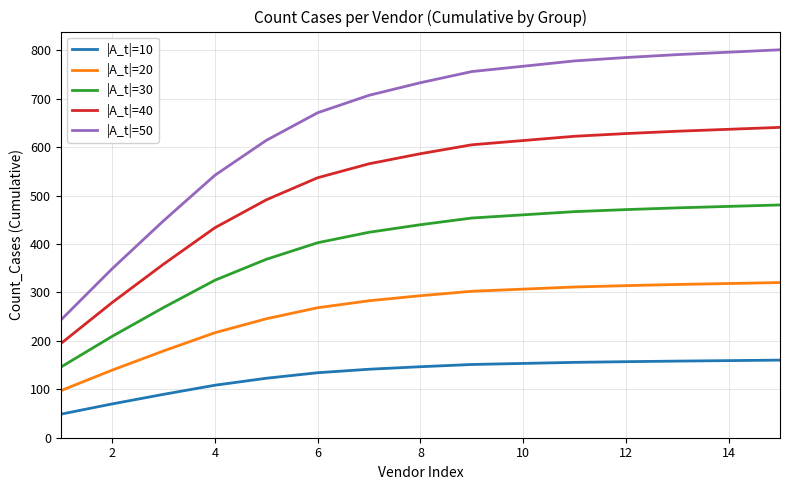

What is the maximum value for |A_t|=10?

160.2